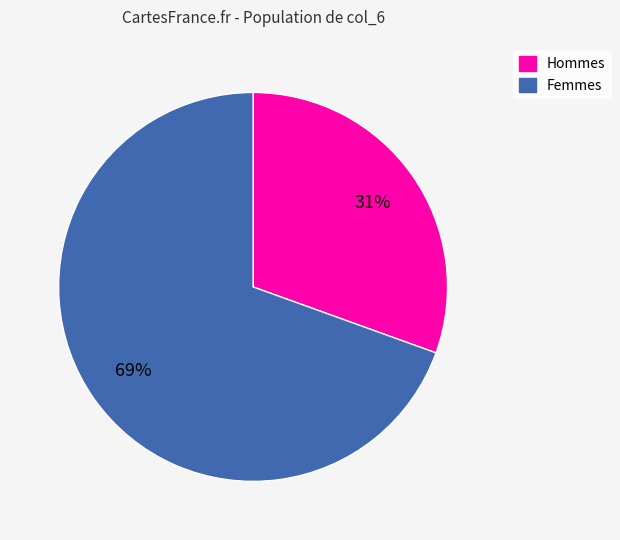

Count the number of slices in the pie.

2